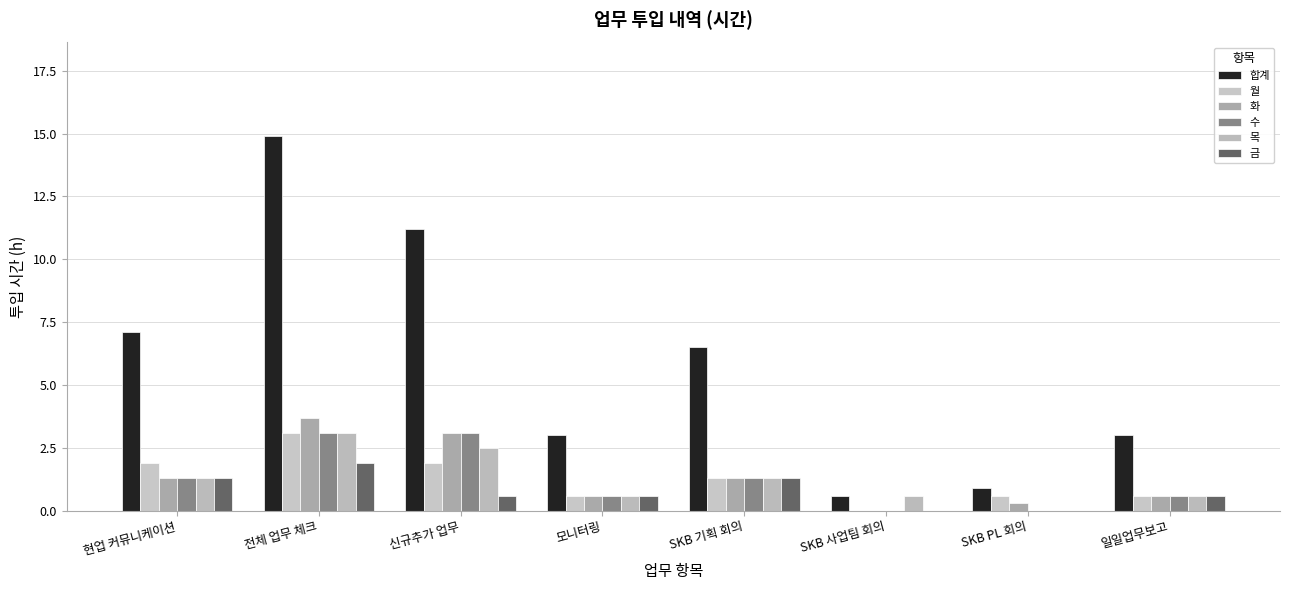

How many groups of bars are there?

8